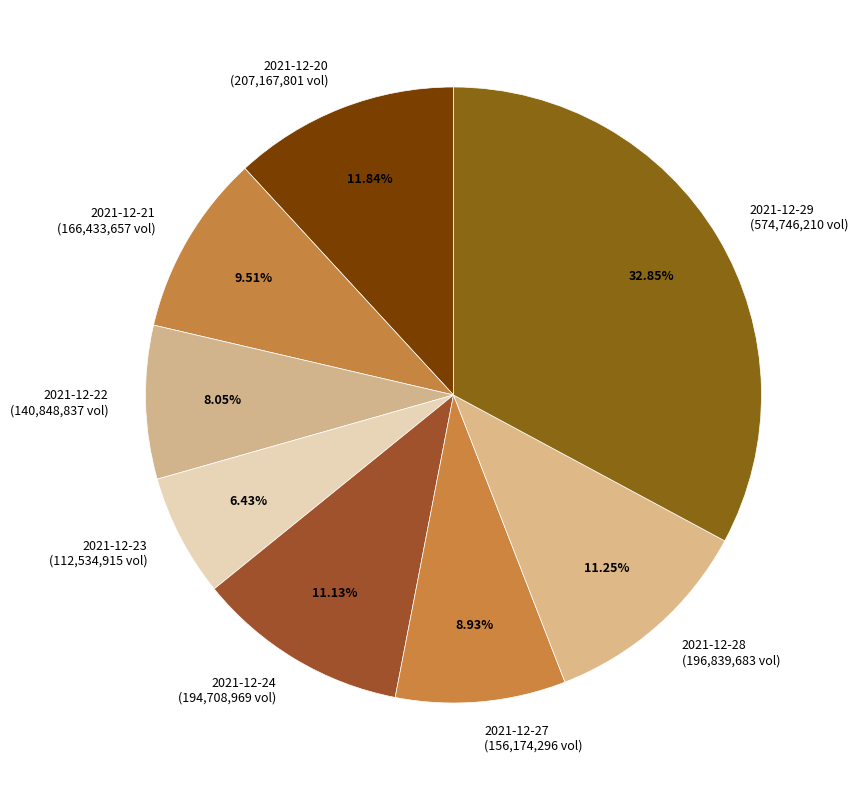

To the nearest percent, what is the difference between the largest and smallest slice percentages?

26%